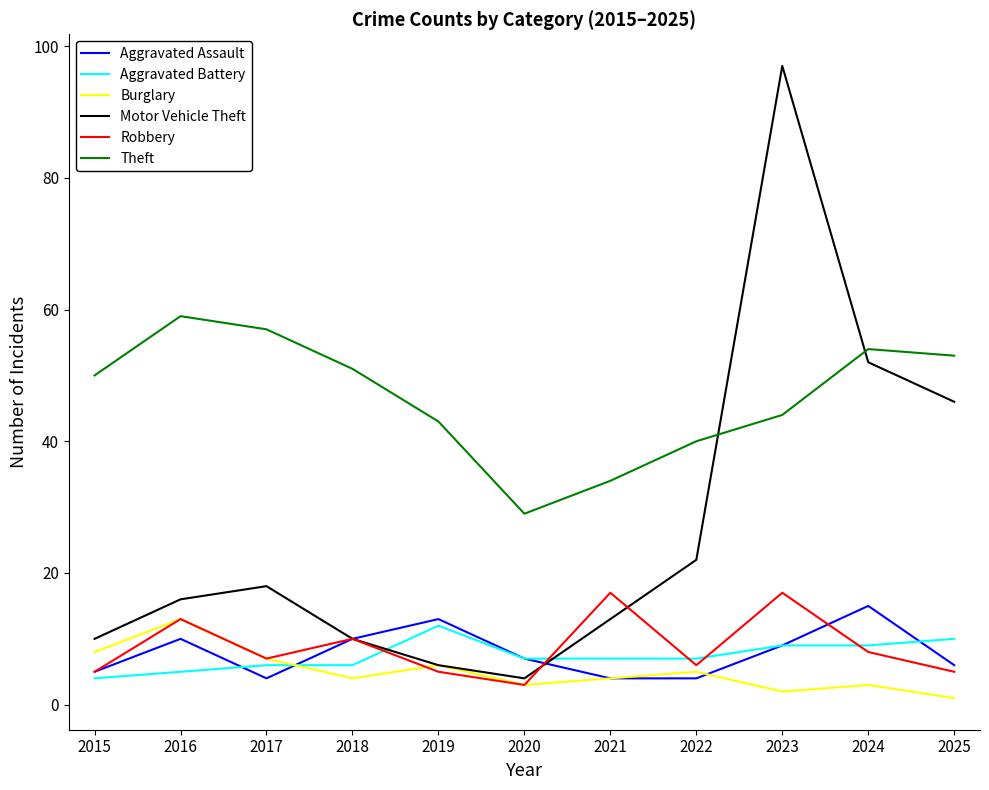

Reading left to right, transcribe all the data shown in this chart.

Aggravated Assault: 5	10	4	10	13	7	4	4	9	15	6
Aggravated Battery: 4	5	6	6	12	7	7	7	9	9	10
Burglary: 8	13	7	4	6	3	4	5	2	3	1
Motor Vehicle Theft: 10	16	18	10	6	4	13	22	97	52	46
Robbery: 5	13	7	10	5	3	17	6	17	8	5
Theft: 50	59	57	51	43	29	34	40	44	54	53